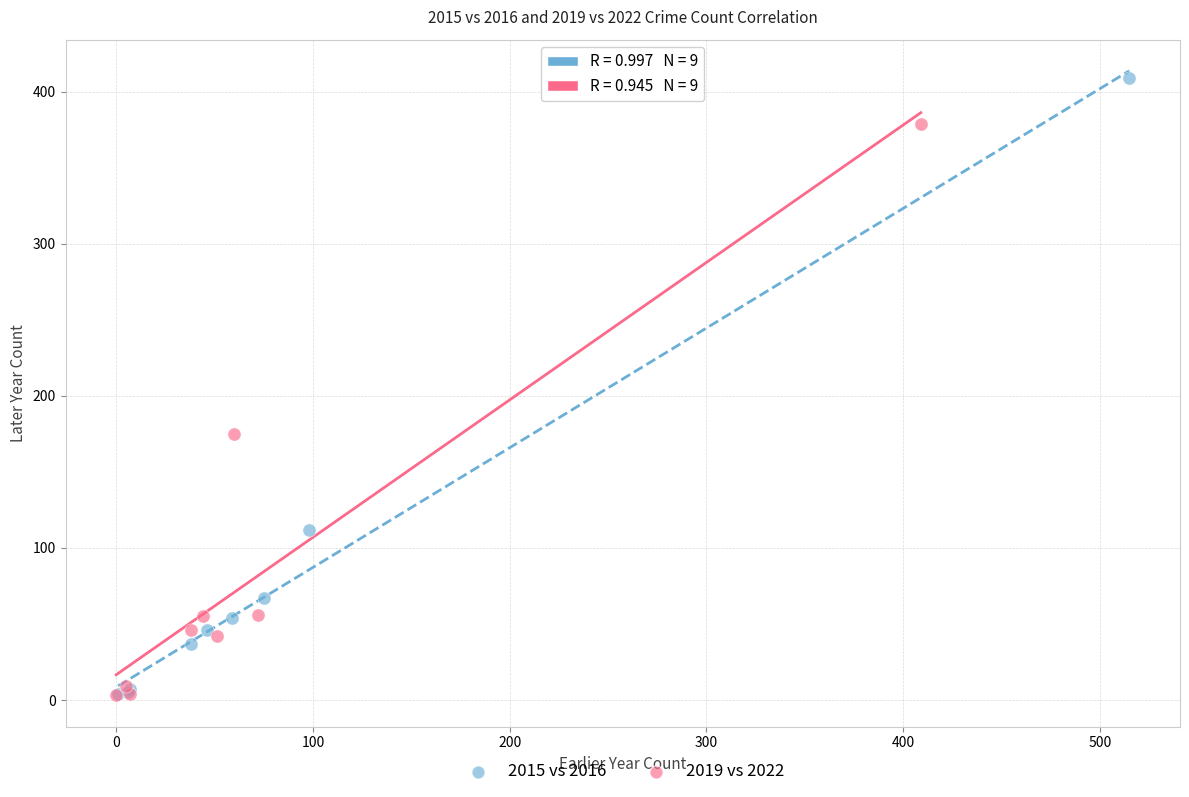

Which series reaches the maximum Y coordinate?

2015 vs 2016